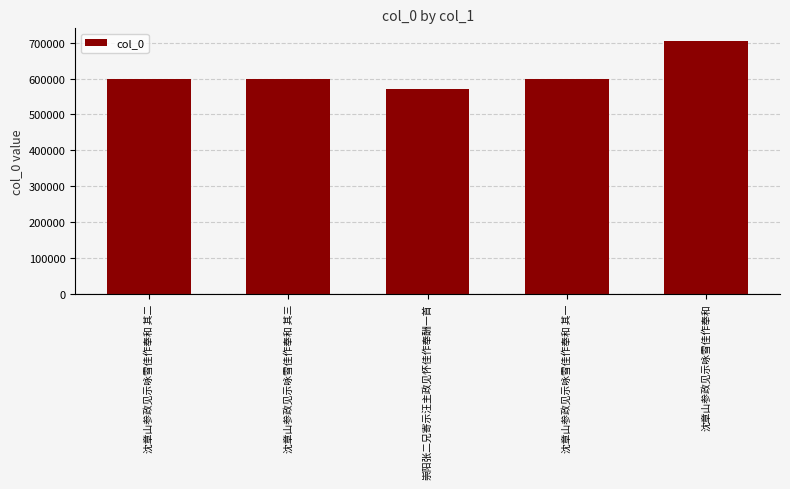

What is the difference between the values at 沈章山参政见示咏雪佳作奉和 其三 and 沈章山参政见示咏雪佳作奉和 其二?

1